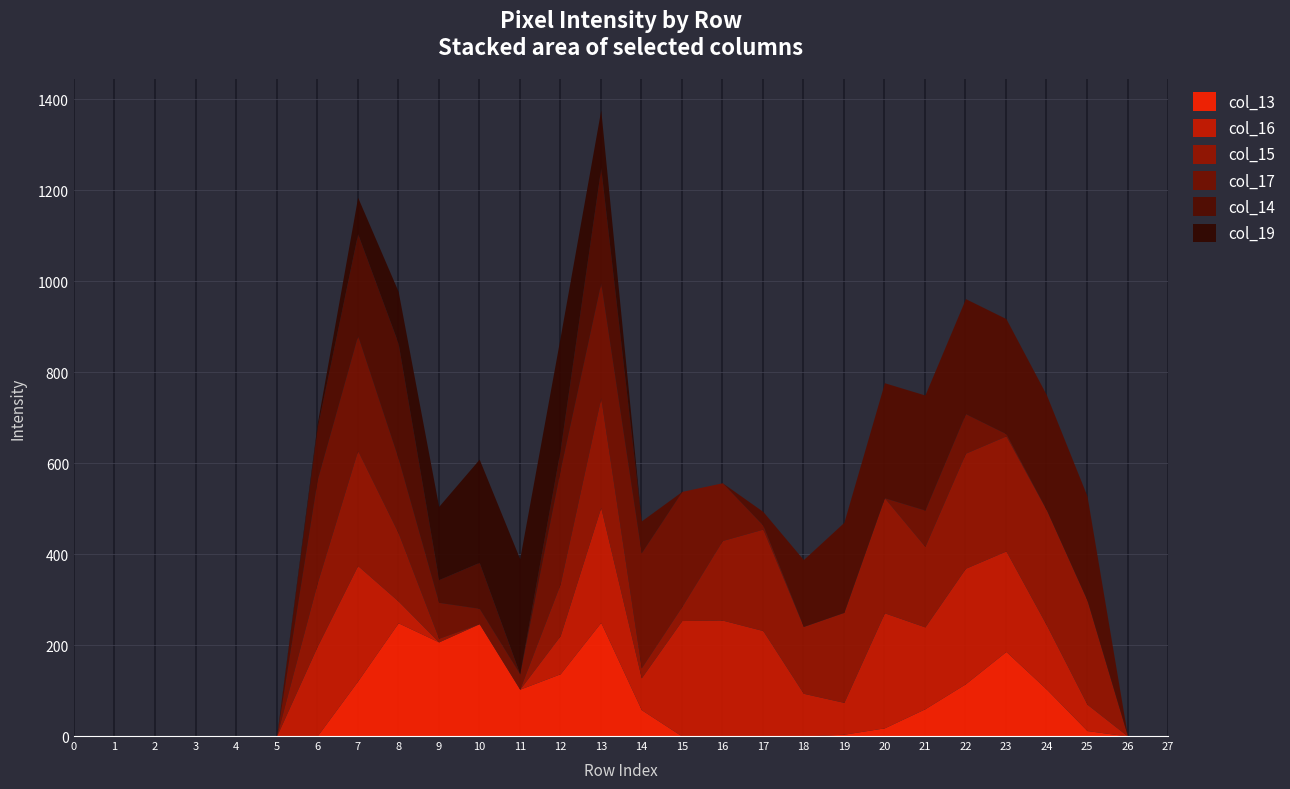

How many categories are shown in the chart?

28